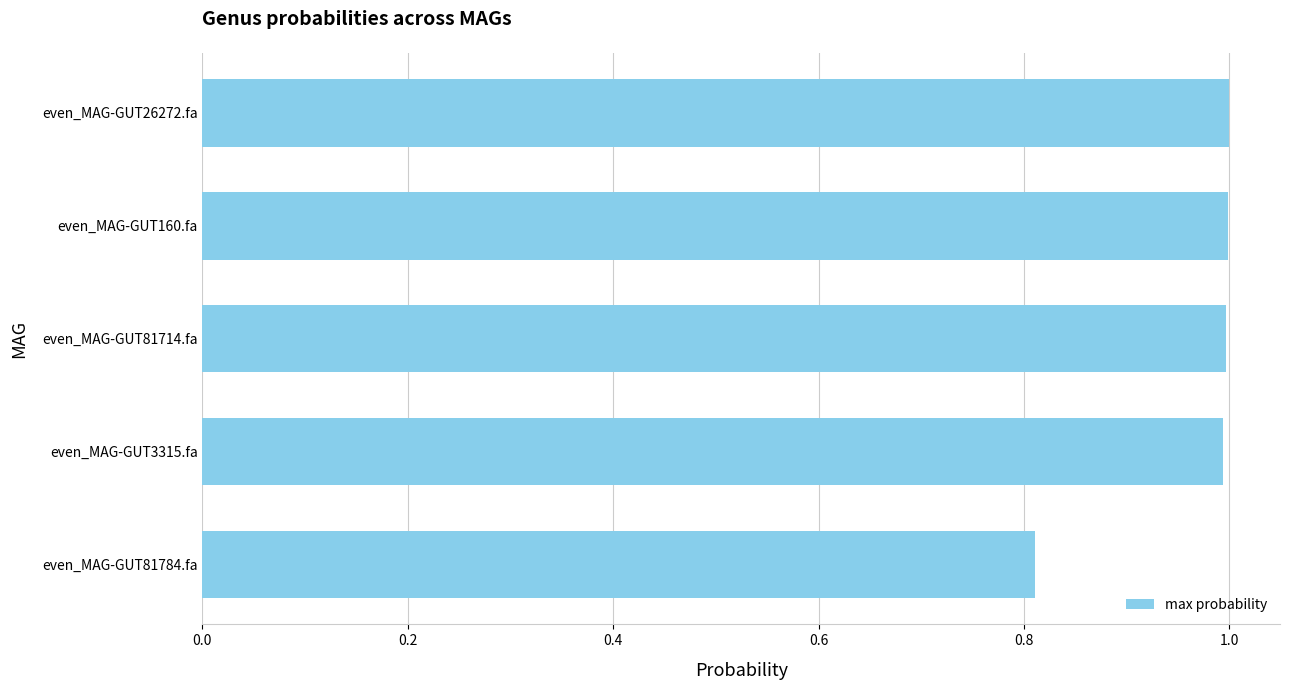

What is the maximum value shown in the chart?

1.0